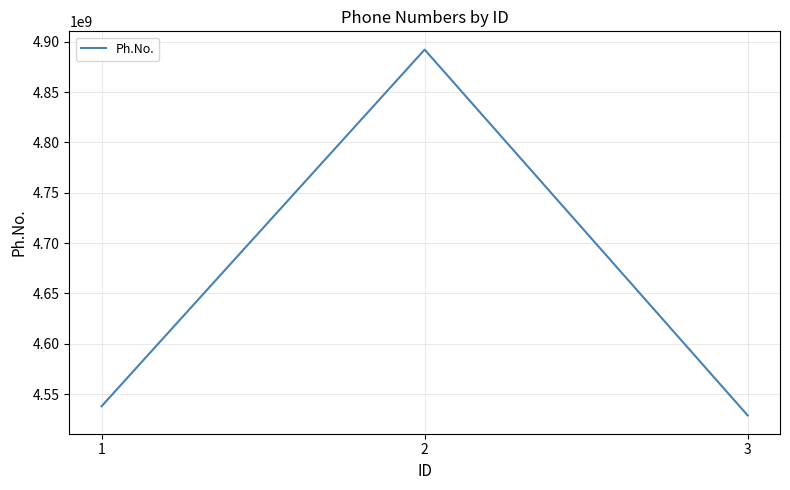

True or false: the data shows 8550354667 at 2.

False